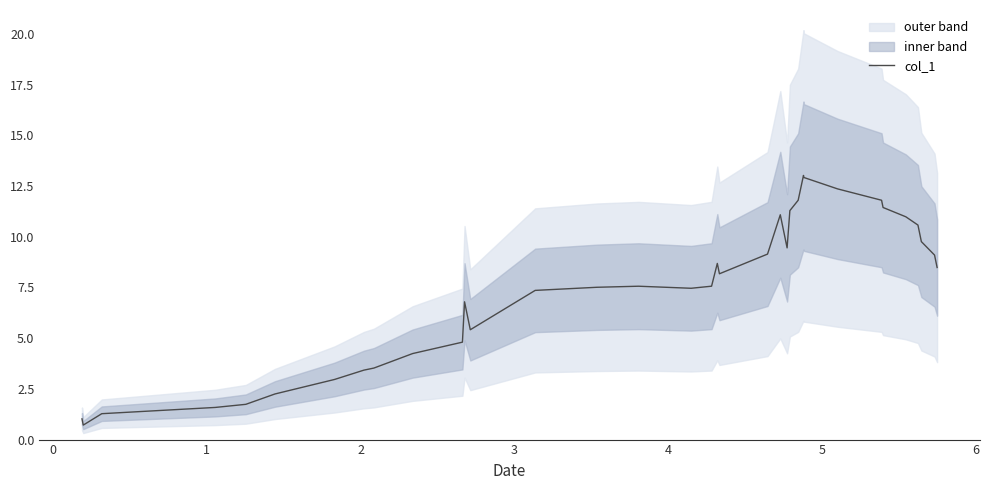

What is the maximum value for col_1?

13.0